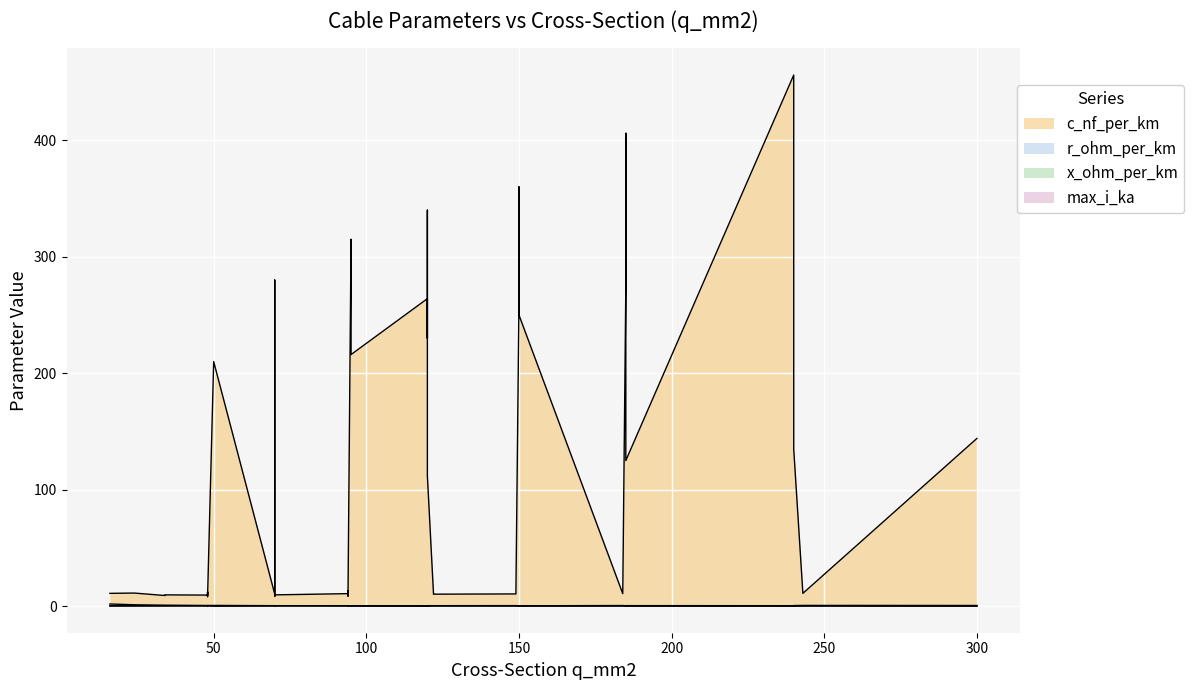

The r_ohm_per_km series shows 0.2 at 38. True or false?

False